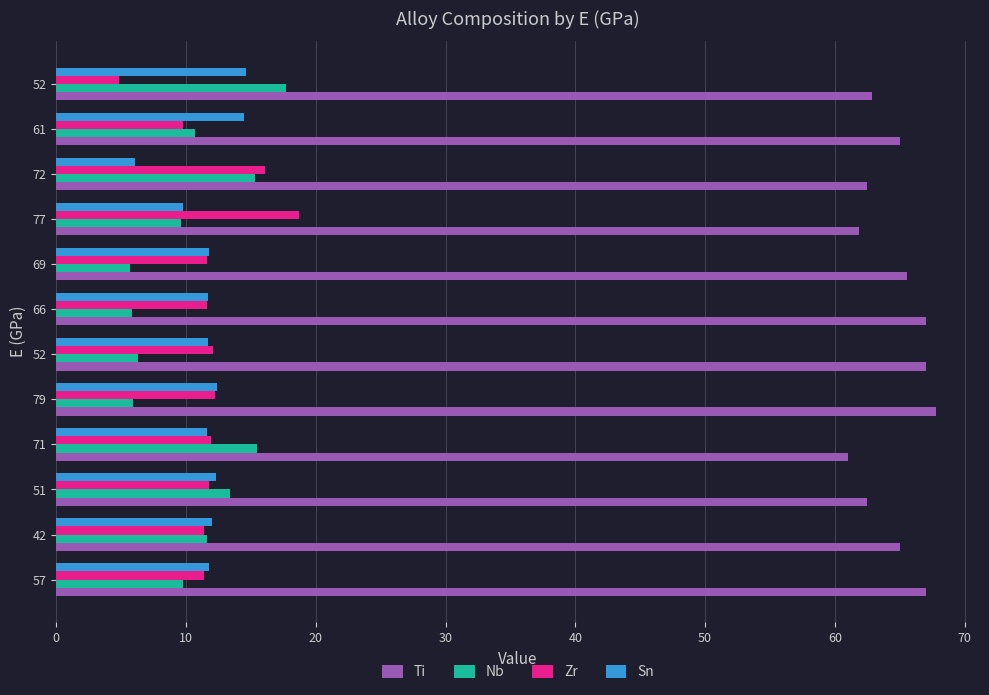

What are all the series names shown in the legend?

Ti, Nb, Zr, Sn